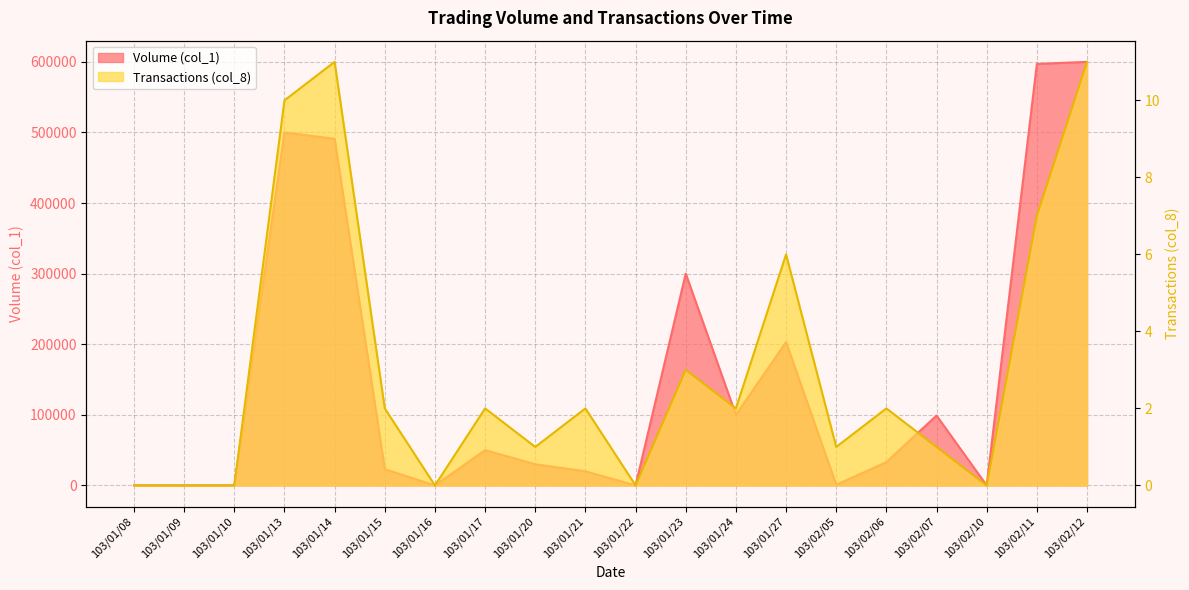

What is the spread (max minus min) of values at 103/01/20?

29999